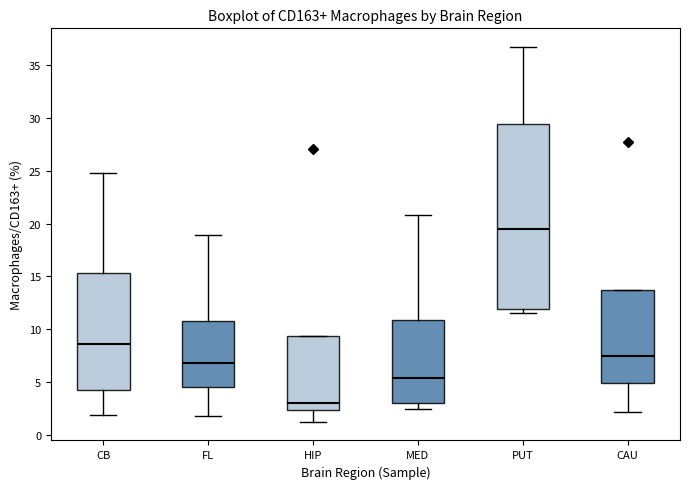

Which box's median line is the highest?

PUT